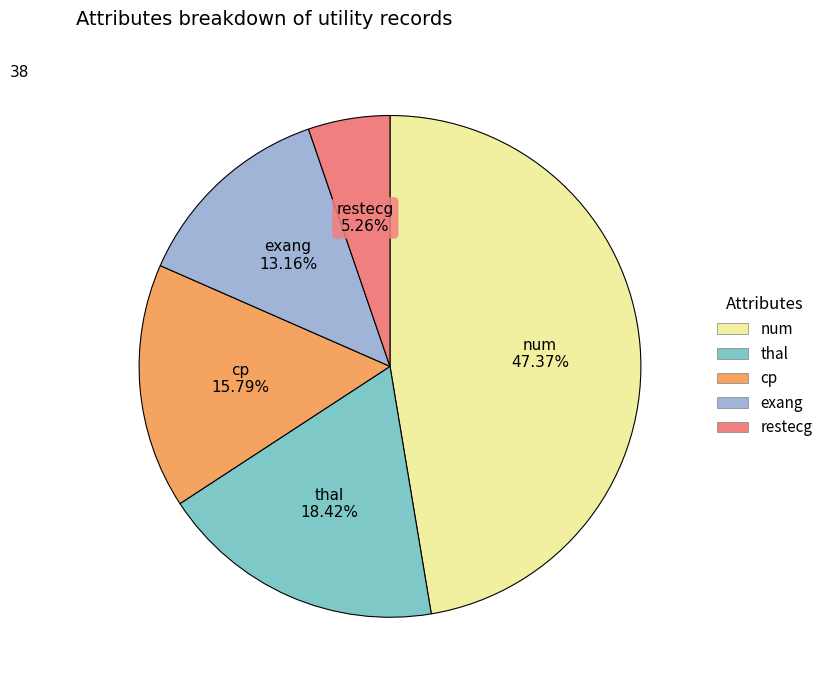

What is the smallest slice in the pie chart?

restecg